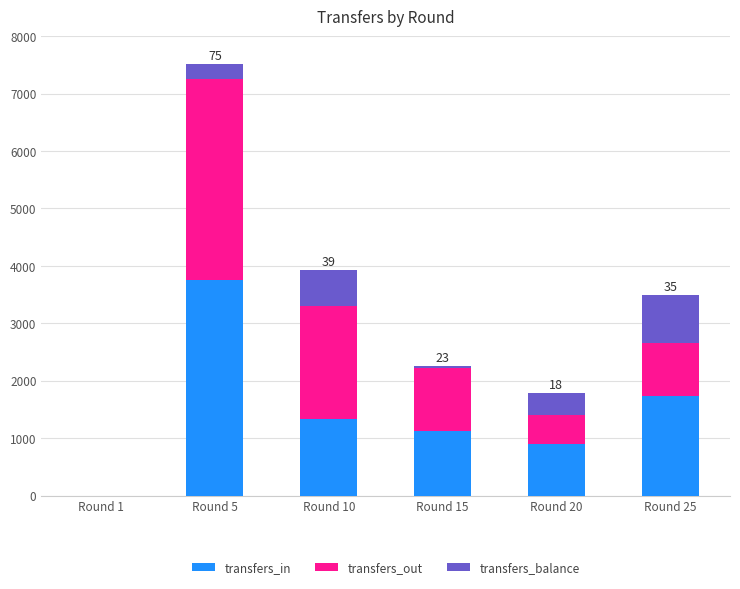

Are the bars horizontal?

No